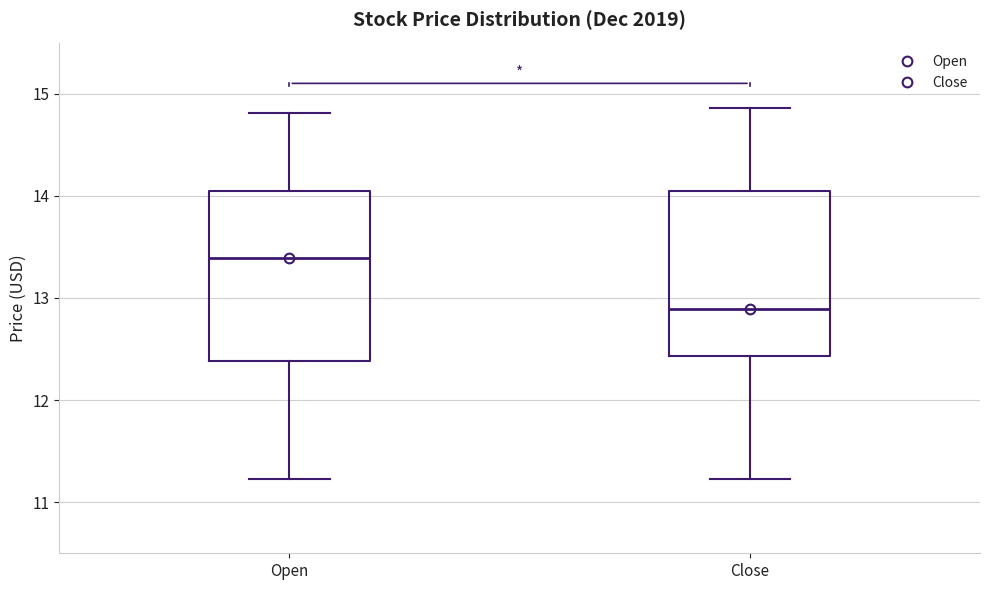

Reading left to right, read every box against the y-axis: the position of its median line, the range the box covers, and the ends of its whiskers. The values are not printed on the chart, so give them approximately, as read against the axis.

Open: median 13.4, box 12.4 to 14.0, whiskers 11.2 to 14.8
Close: median 12.9, box 12.4 to 14.0, whiskers 11.2 to 14.9